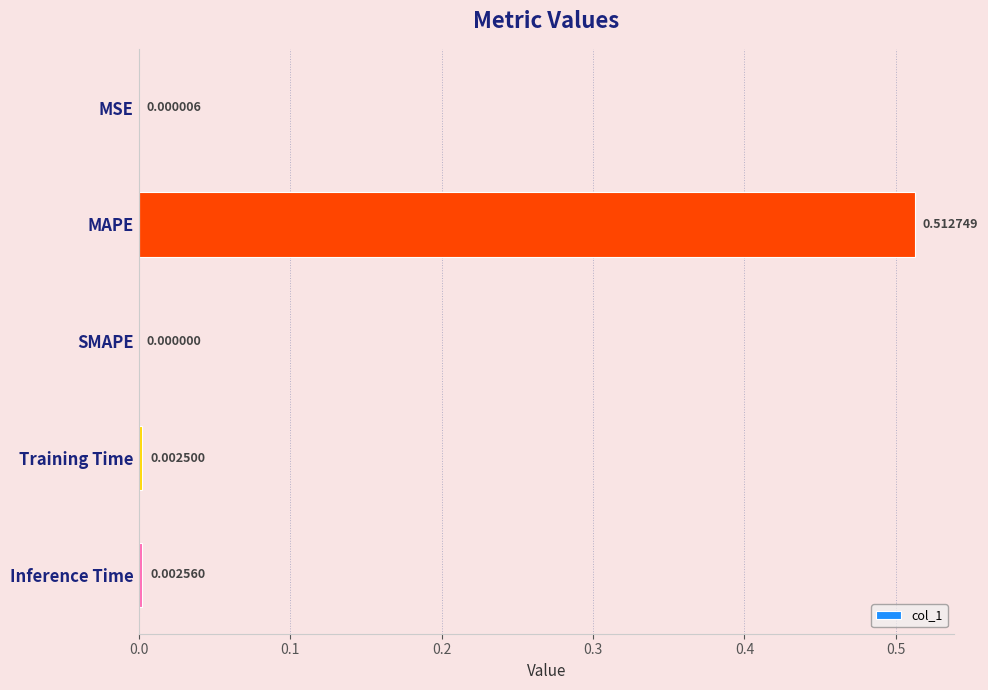

Which label corresponds to the largest value in the chart?

MAPE